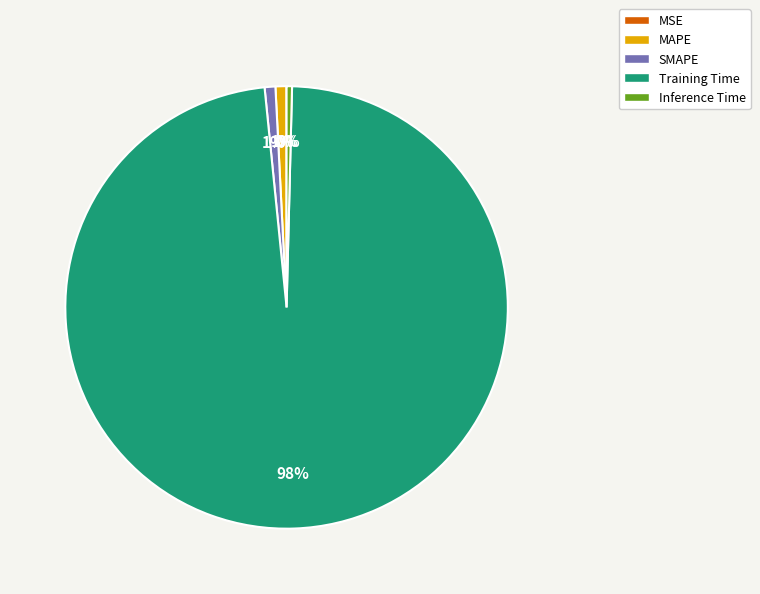

To the nearest percent, what is the difference between the Training Time and Inference Time slice percentages?

98%